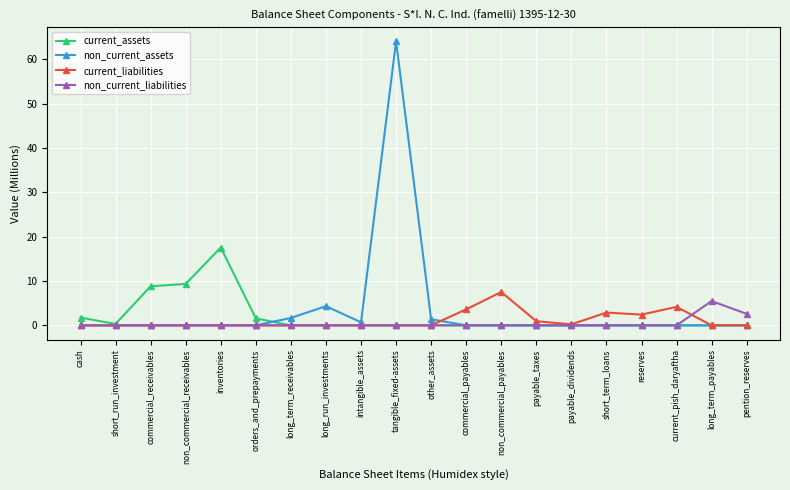

True or false: non_current_assets has more than 0 interior local peaks.

True